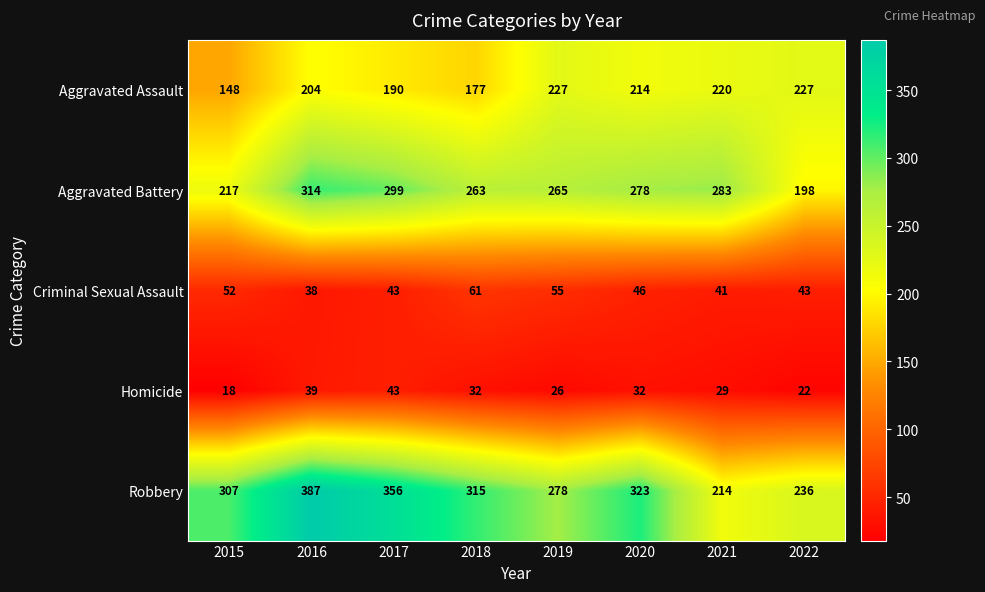

At which category is the sum across all series the highest?

2016